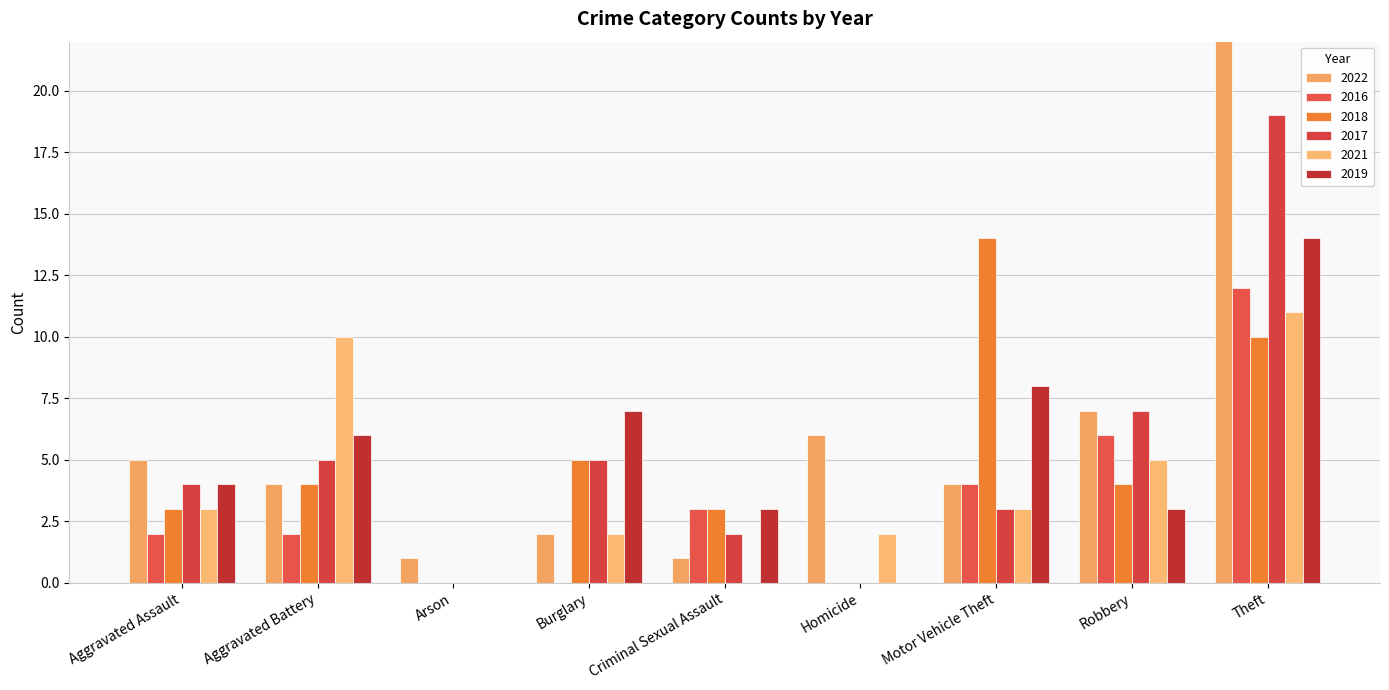

What is the difference between the 2018 values at Arson and Aggravated Battery?

4